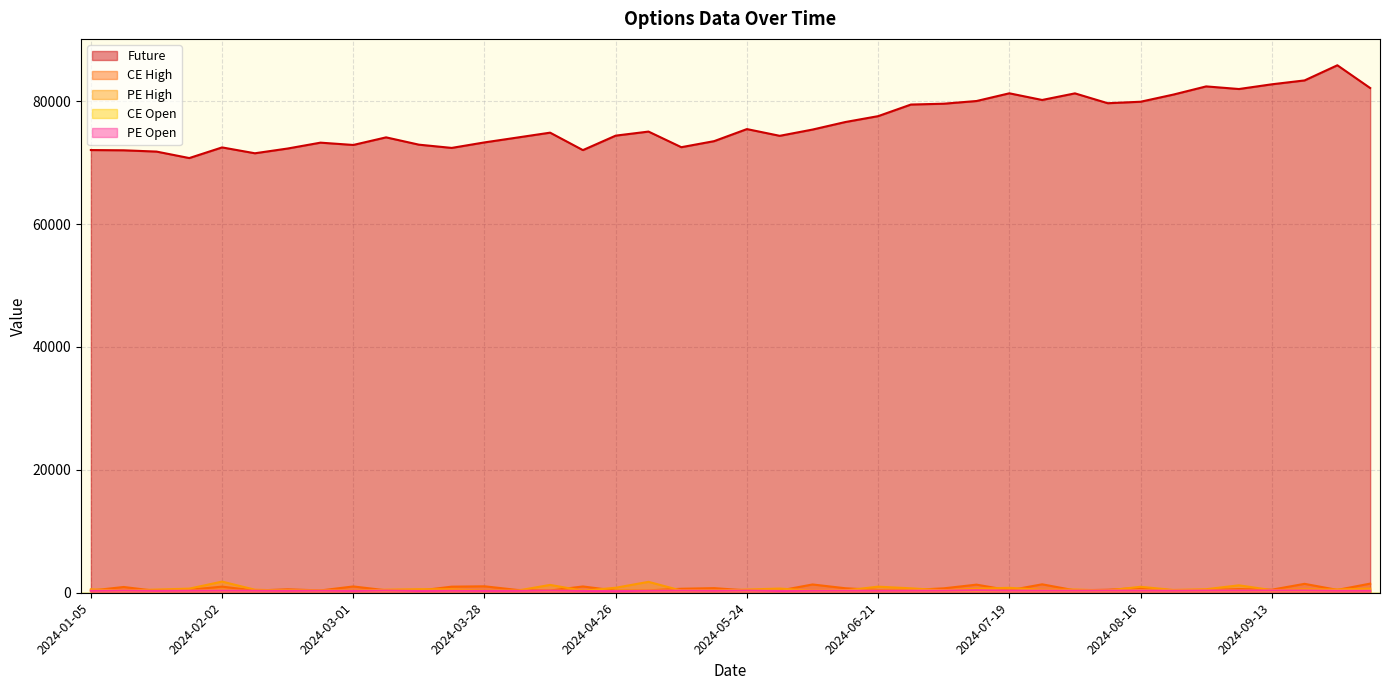

Is the value of CE High at 2024-03-28 greater than the value of Future at 2024-03-07?

No